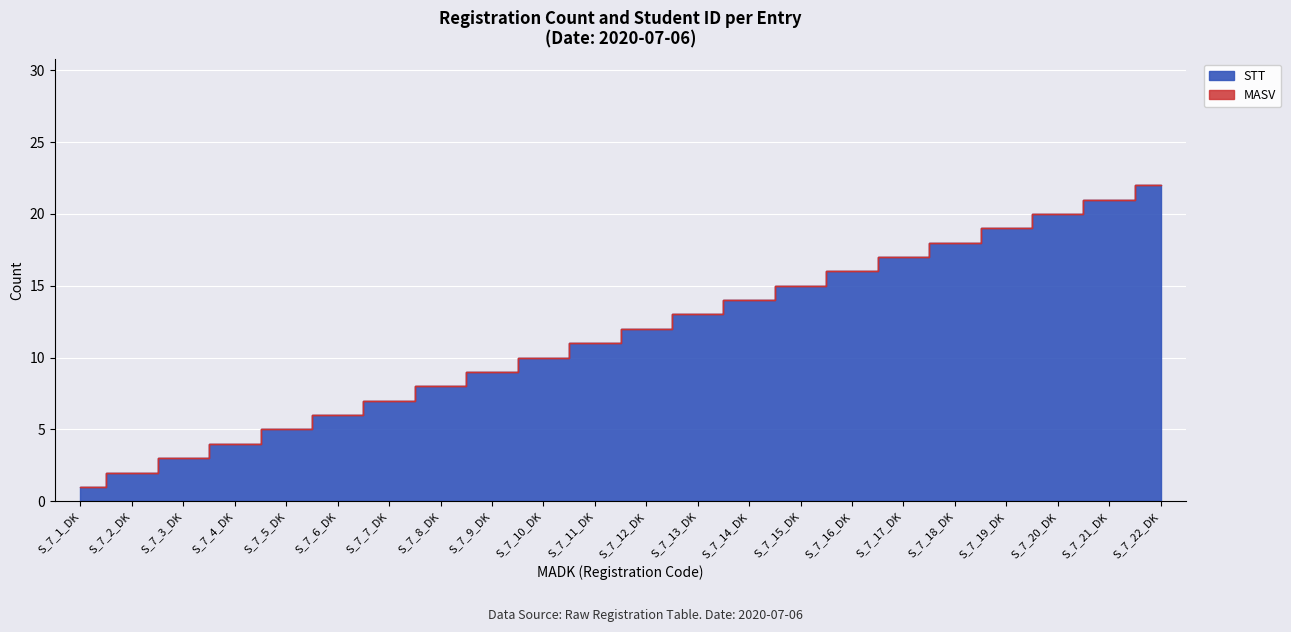

What is the change in value from S_7_3_DK to S_7_6_DK?

+3